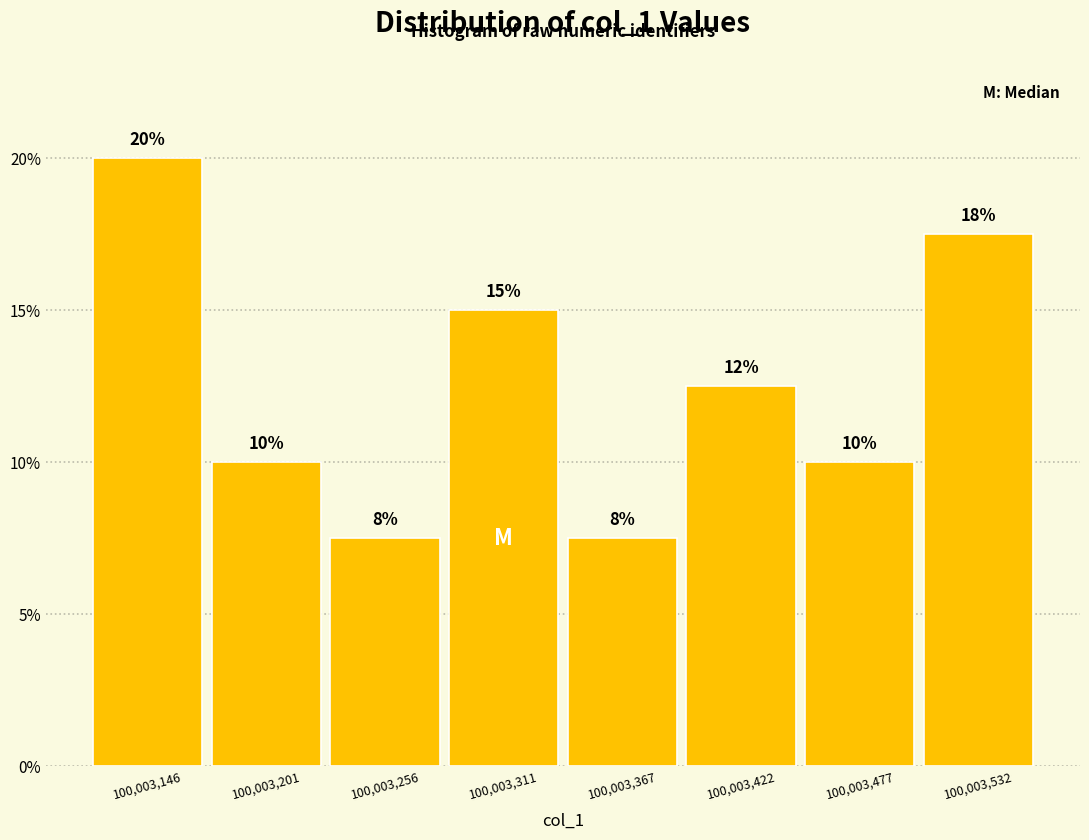

Over which range of the x-axis is the bar tallest?

100003120 to 100003170